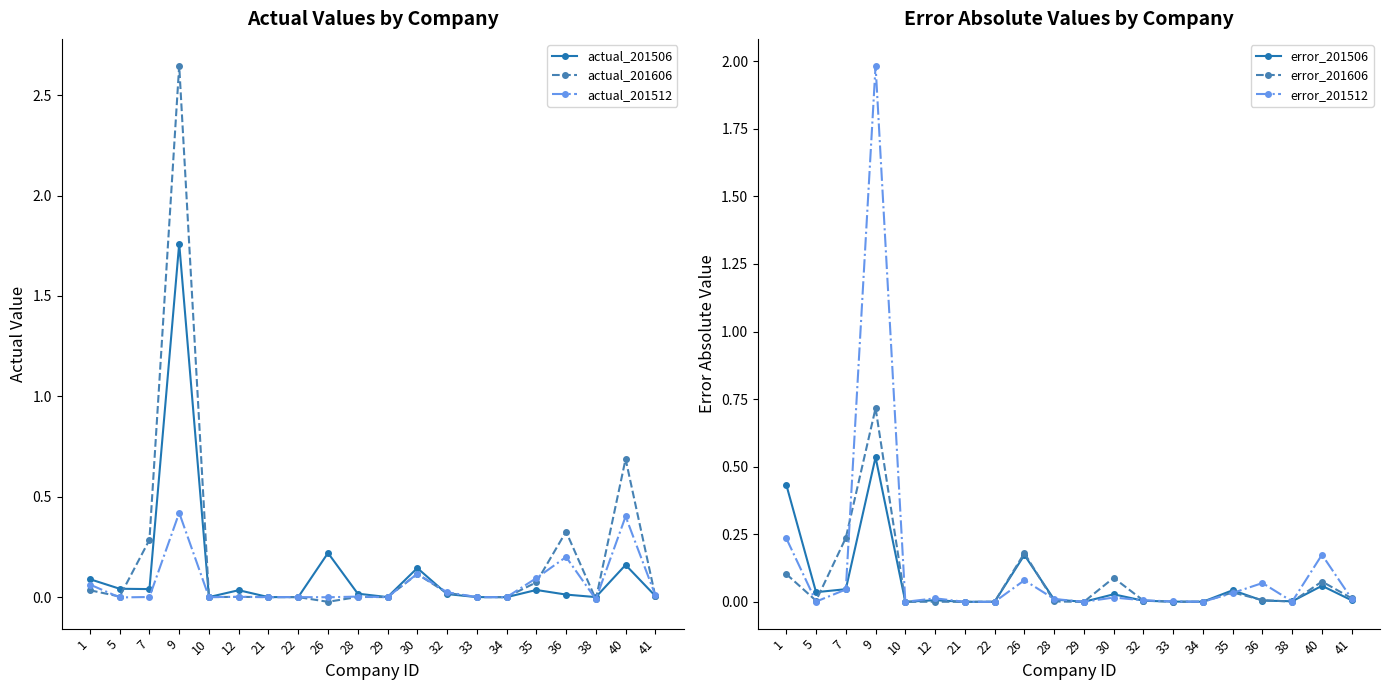

At which category does the chart reach its peak across all series?

9